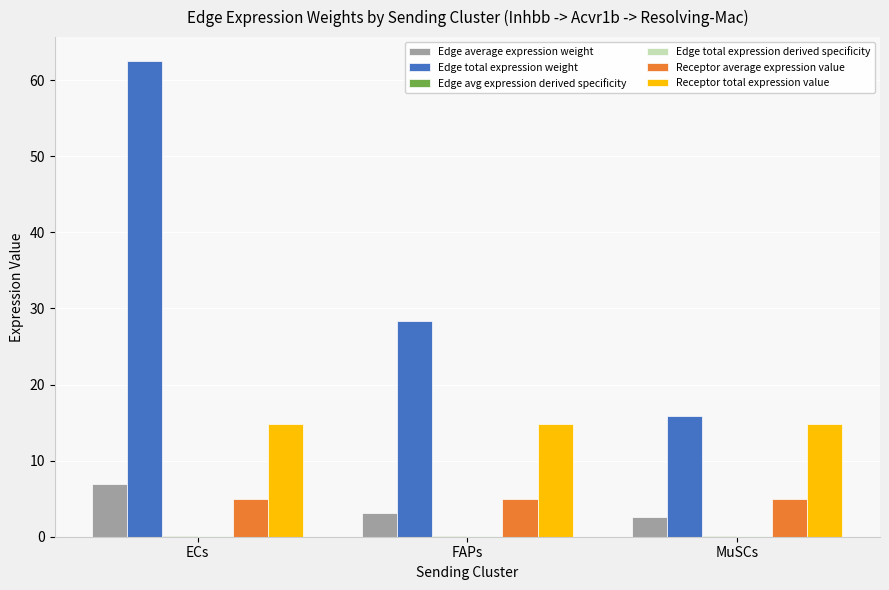

Which category has the highest value in the Edge average expression weight series?

ECs